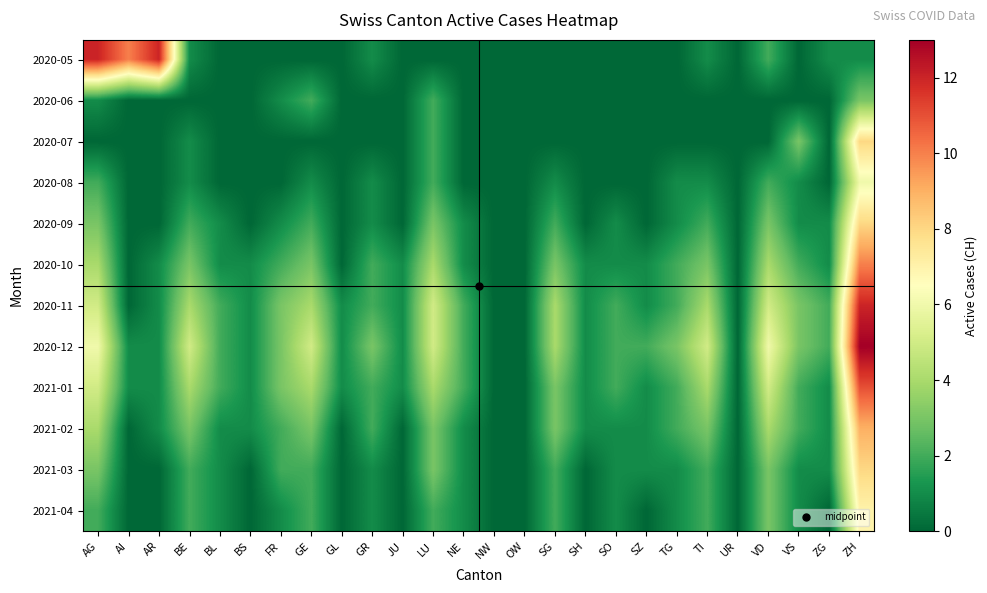

At which category is the sum across all series the highest?

ZH